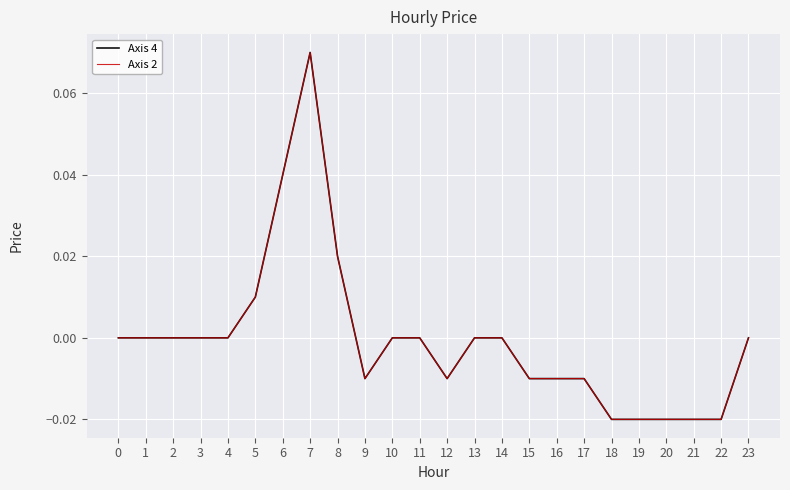

Reading left to right, what are all the values shown in this chart?

Axis 4: 0=0.0	1=0.0	2=0.0	3=0.0	4=0.0	5=0.0	6=0.0	7=0.1	8=0.0	9=-0.0	10=0.0	11=0.0	12=-0.0	13=0.0	14=0.0	15=-0.0	16=-0.0	17=-0.0	18=-0.0	19=-0.0	20=-0.0	21=-0.0	22=-0.0	23=0.0
Axis 2: 0=0.0	1=0.0	2=0.0	3=0.0	4=0.0	5=0.0	6=0.0	7=0.1	8=0.0	9=-0.0	10=0.0	11=0.0	12=-0.0	13=0.0	14=0.0	15=-0.0	16=-0.0	17=-0.0	18=-0.0	19=-0.0	20=-0.0	21=-0.0	22=-0.0	23=0.0